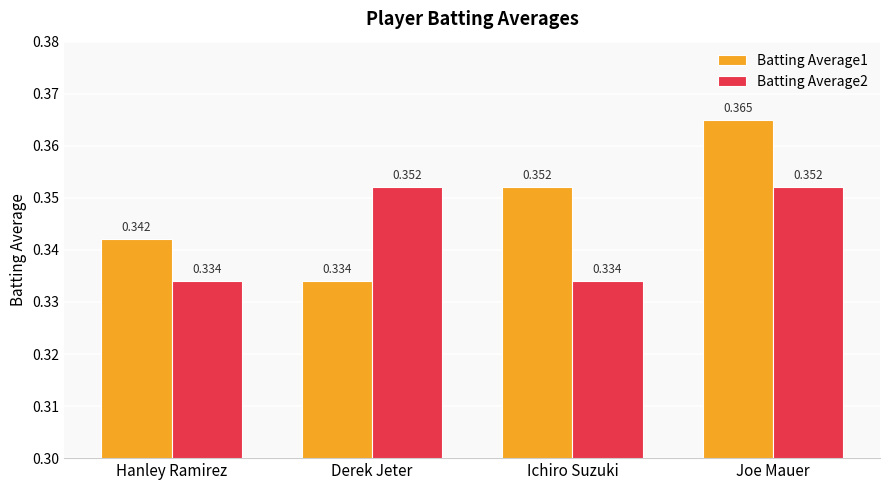

Which series changed the most between Derek Jeter and Joe Mauer?

Batting Average1